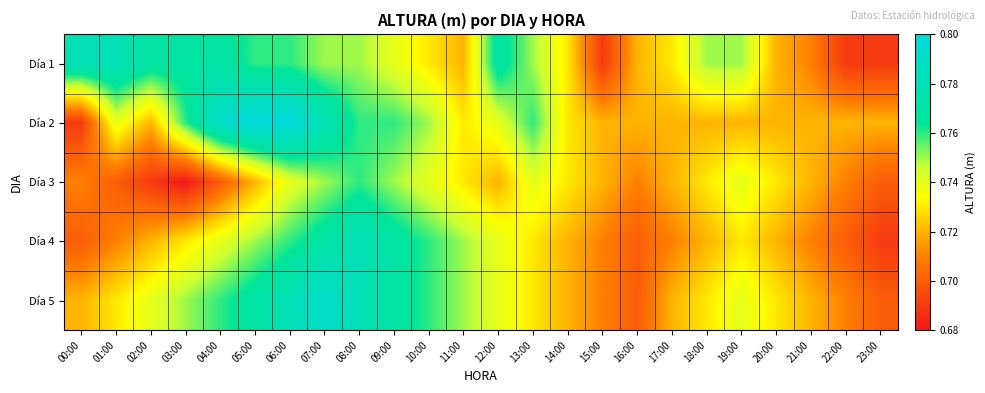

Between 08:00 and 13:00, which series saw the biggest shift?

Día 4